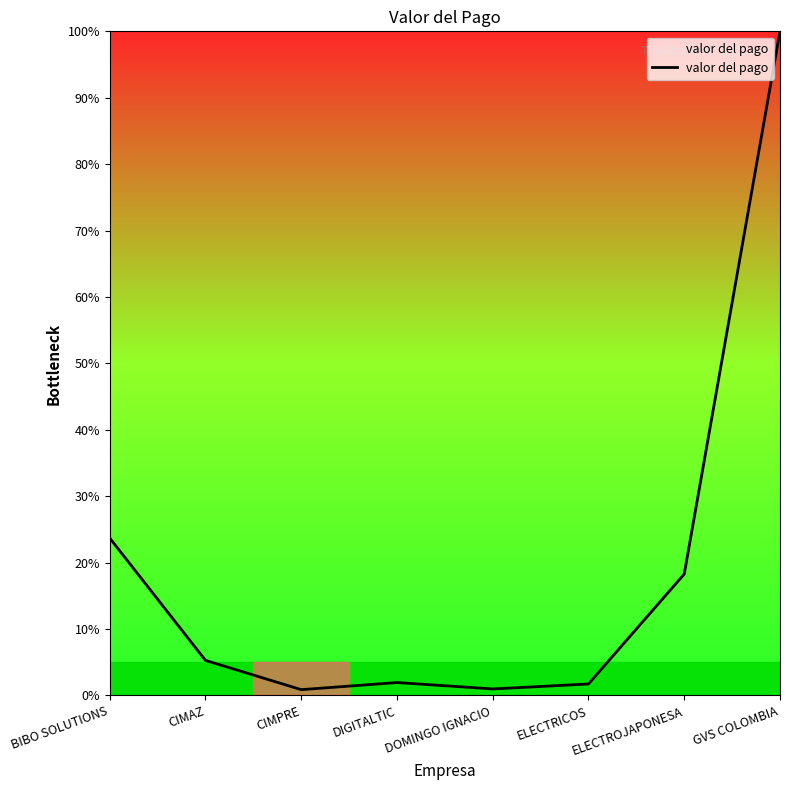

How many categories are shown in the chart?

8